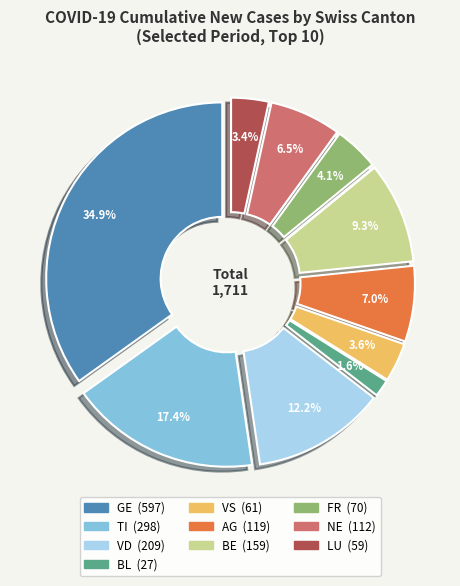

Is there any slice that represents more than half of the pie?

No